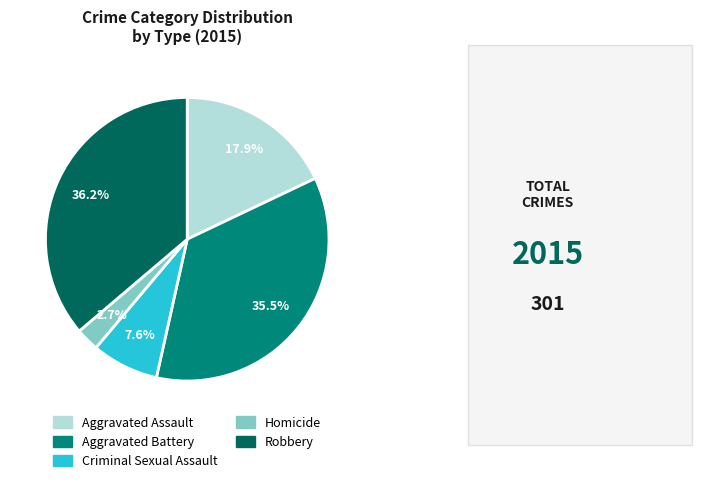

To the nearest percent, what is the difference between the Robbery and Homicide slice percentages?

34%